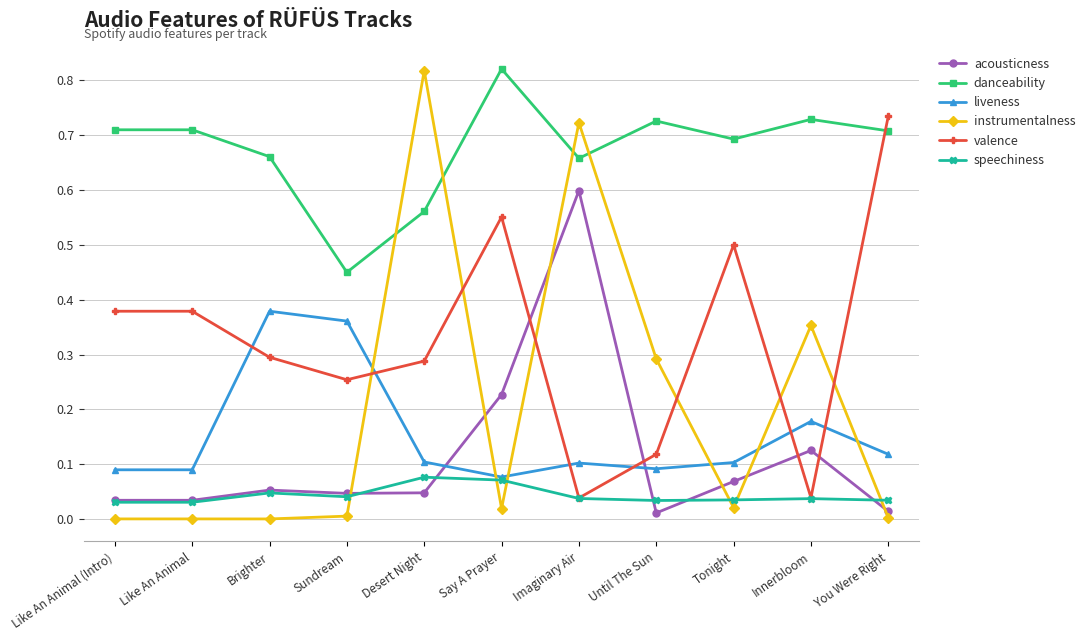

How many interior local valleys does the danceability series have?

3